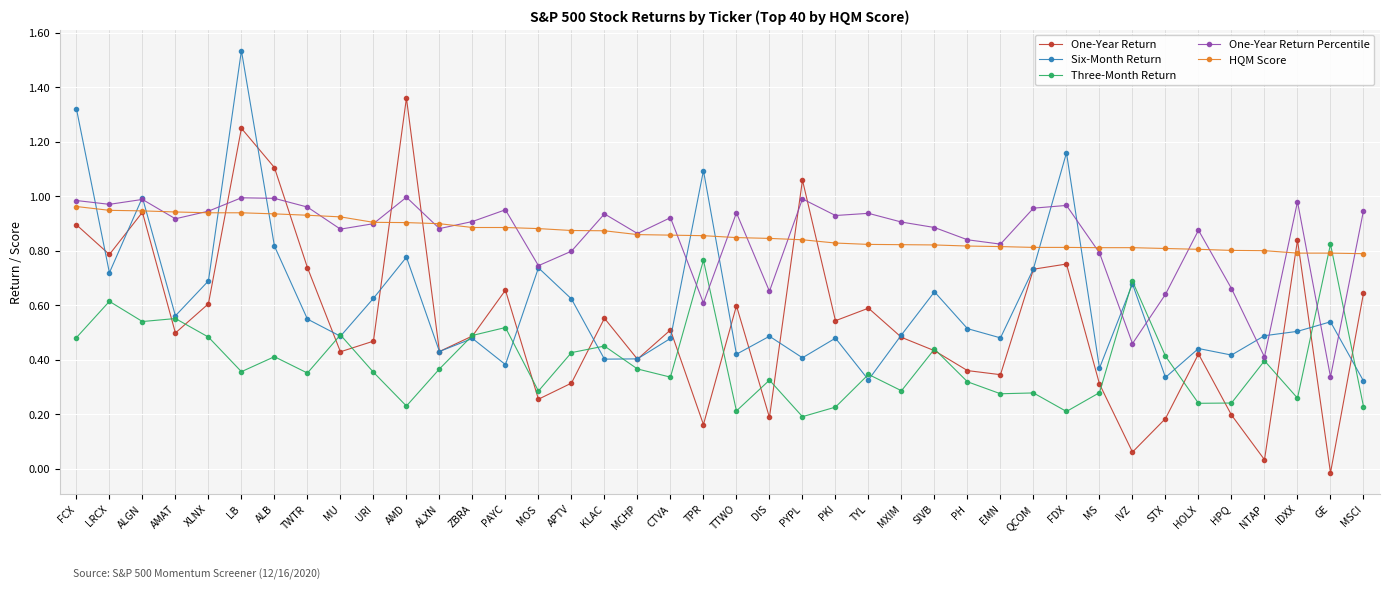

What are all the series names shown in the legend?

One-Year Return, Six-Month Return, Three-Month Return, One-Year Return Percentile, HQM Score